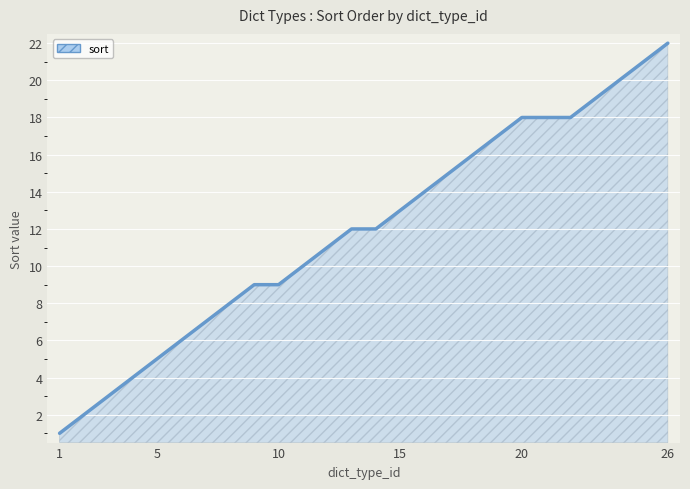

Does the chart display data point markers on the line(s)?

No